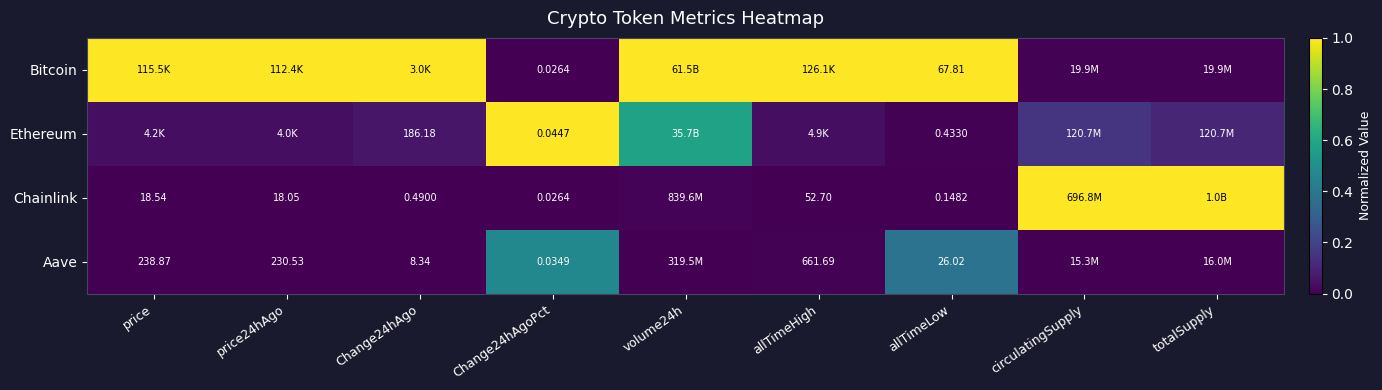

What is the total value across all series at price?

1.0